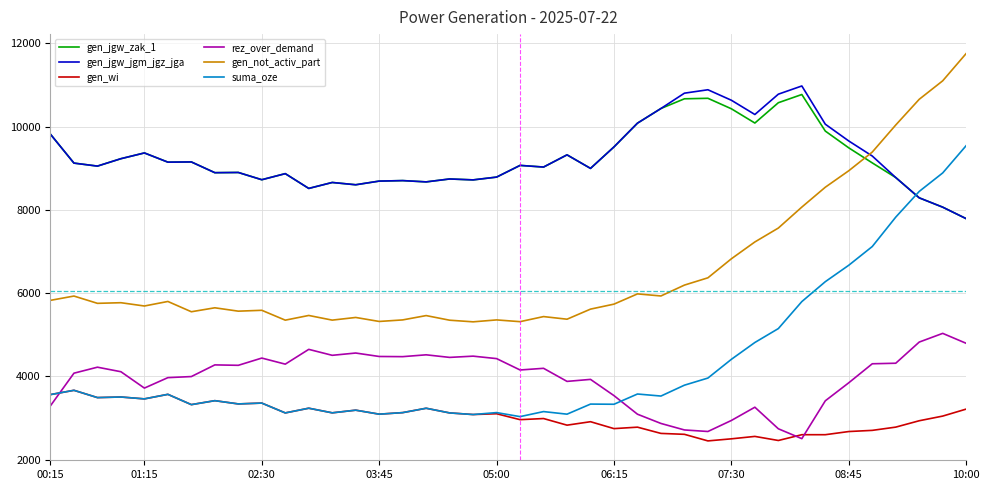

What is the smallest value displayed?

2453